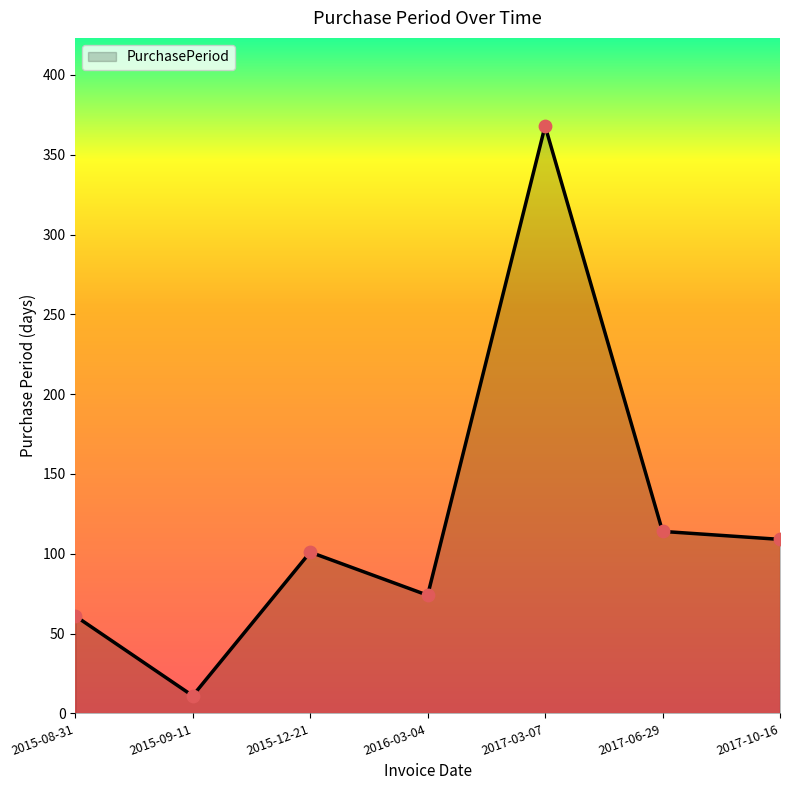

Which has a higher value, 2017-10-16 or 2017-06-29?

2017-06-29